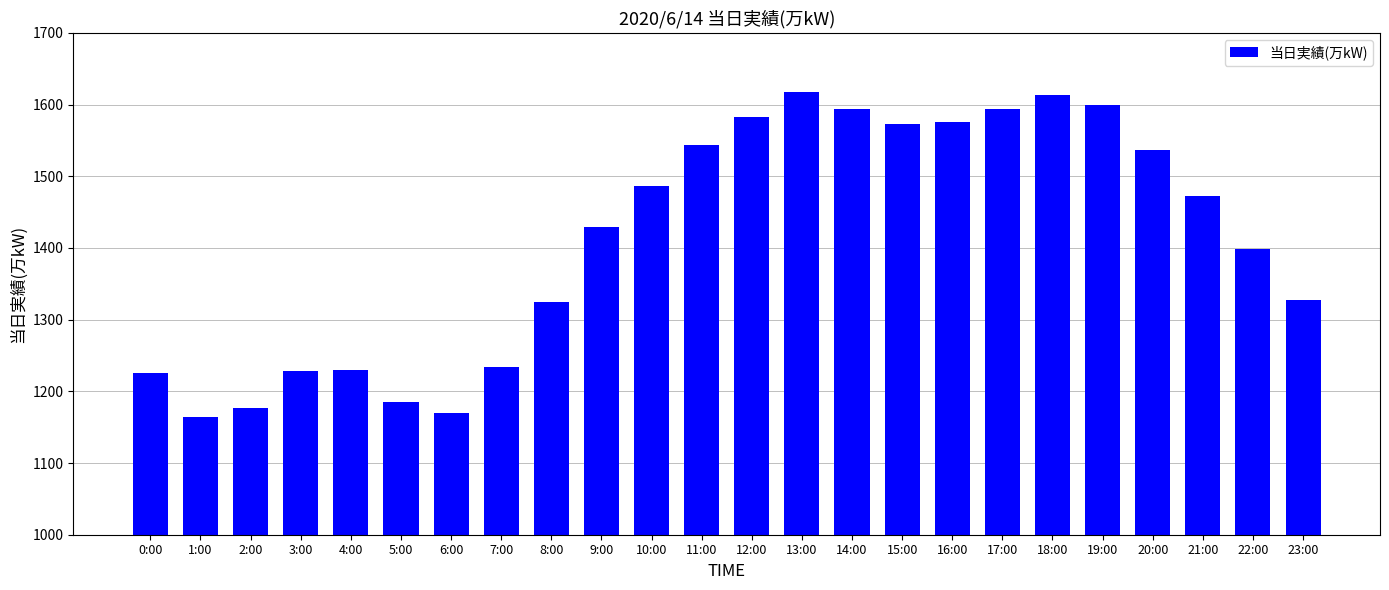

What is the change in value from 8:00 to 20:00?

+212